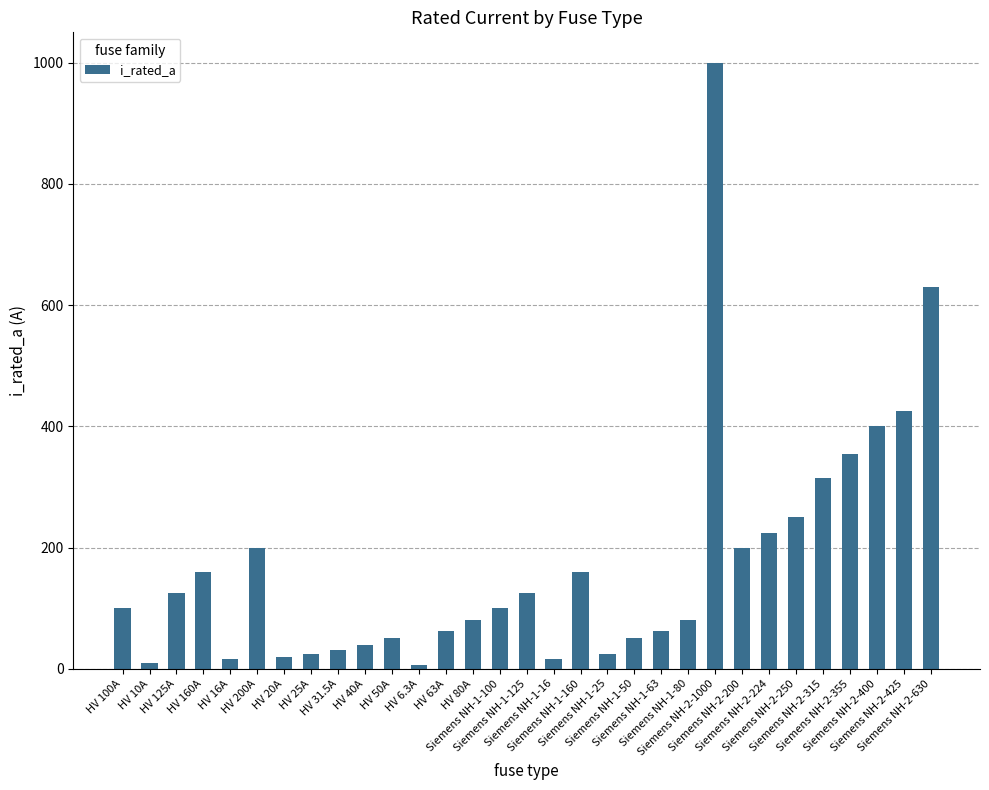

How many values are below 100?

15